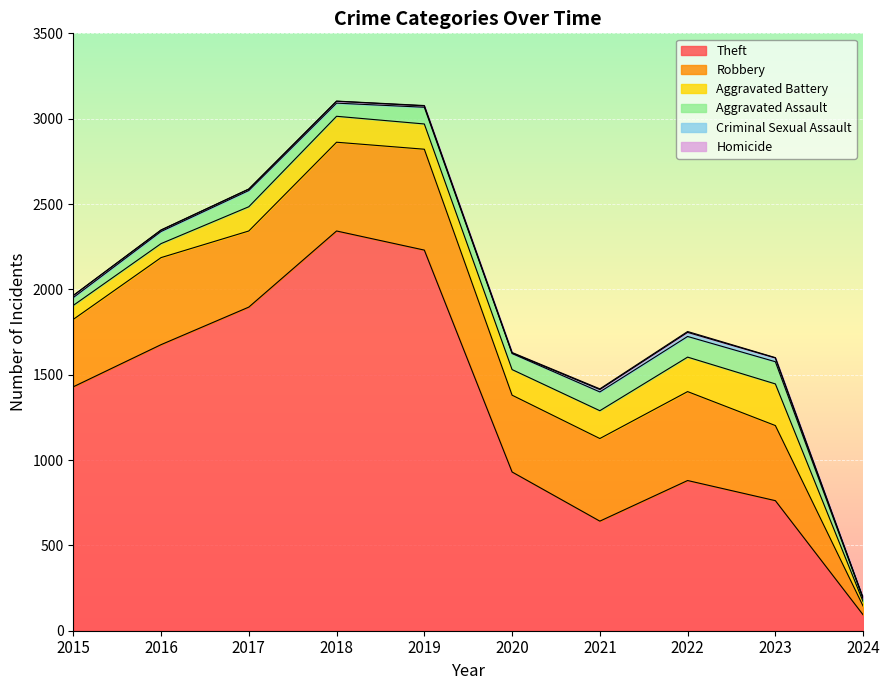

How many lines are shown in the chart?

6